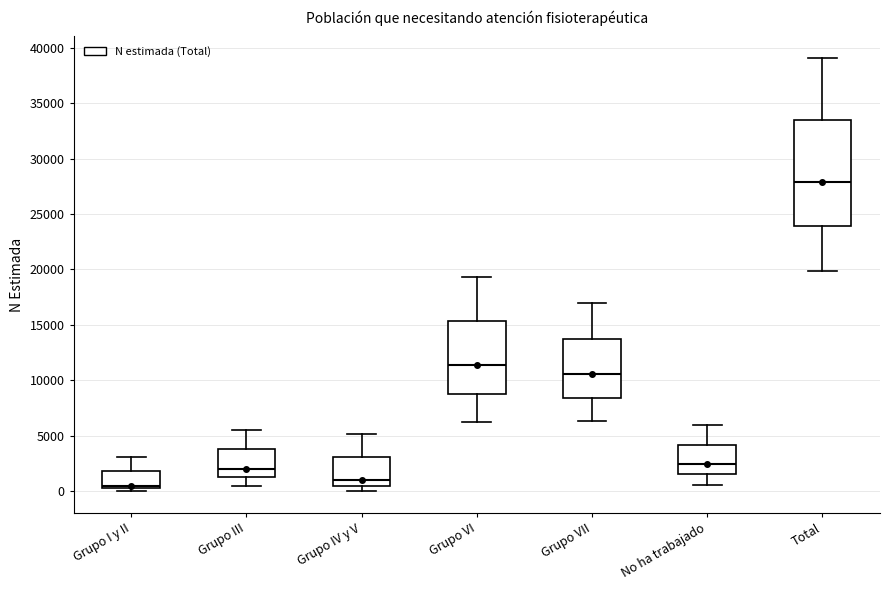

Where is the upper edge of the box for Grupo VII on the y-axis? The values are not printed on the chart, so give them approximately, as read against the axis.

14000